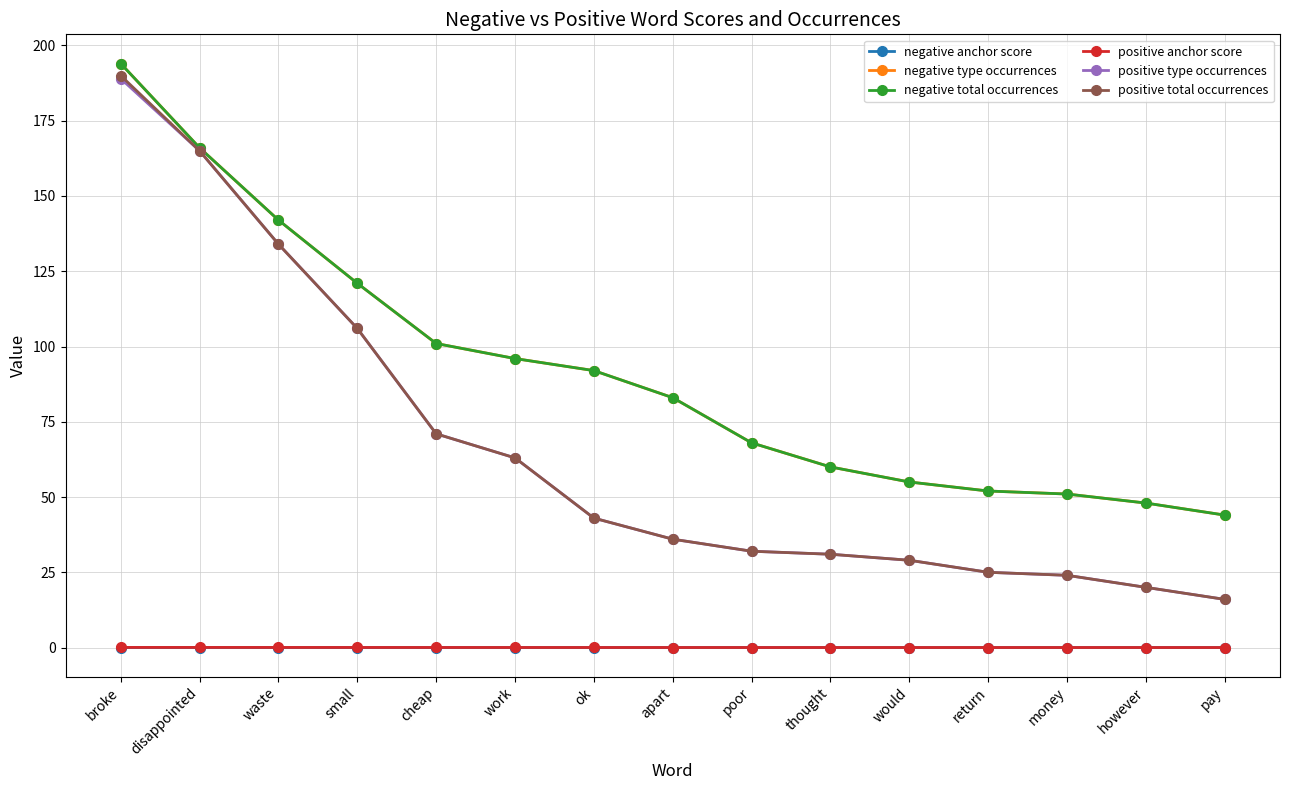

At which label does negative total occurrences first exceed 83?

broke